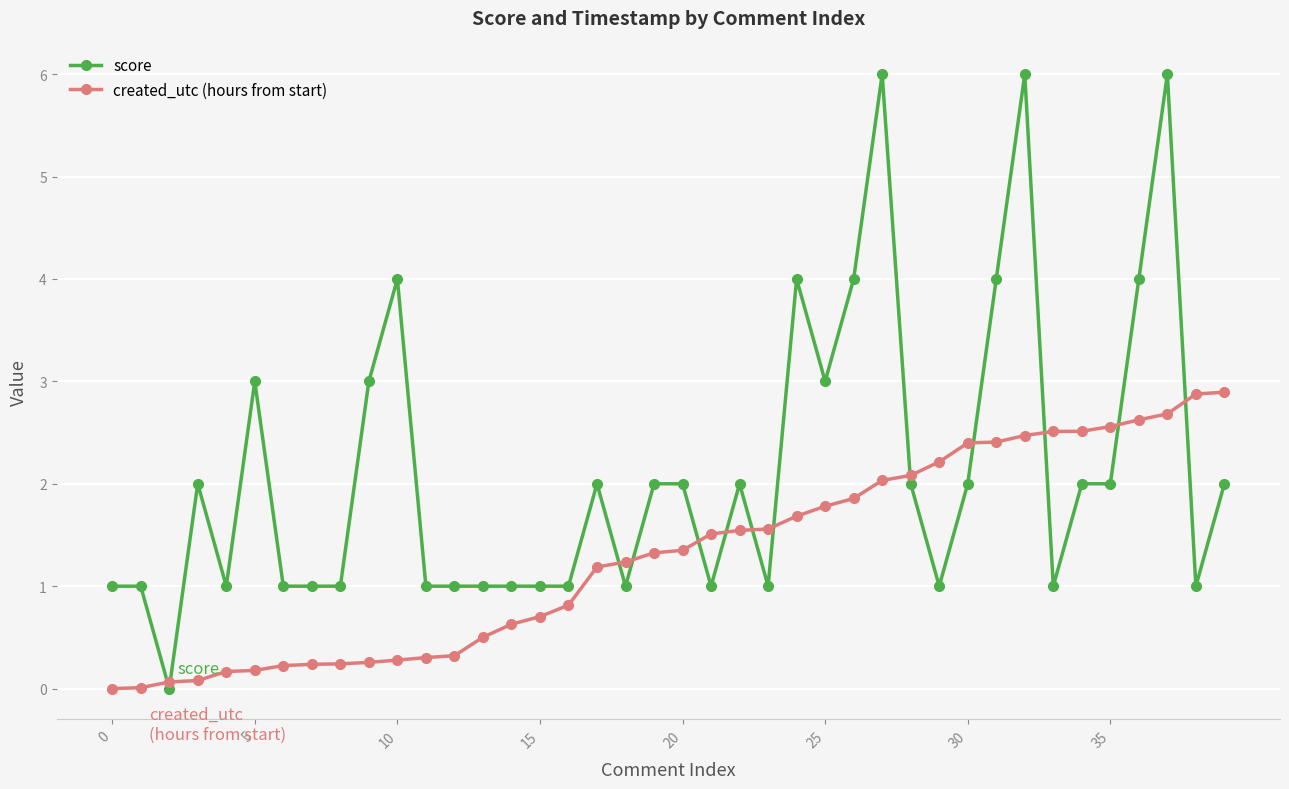

Which series has the largest total across all categories?

score